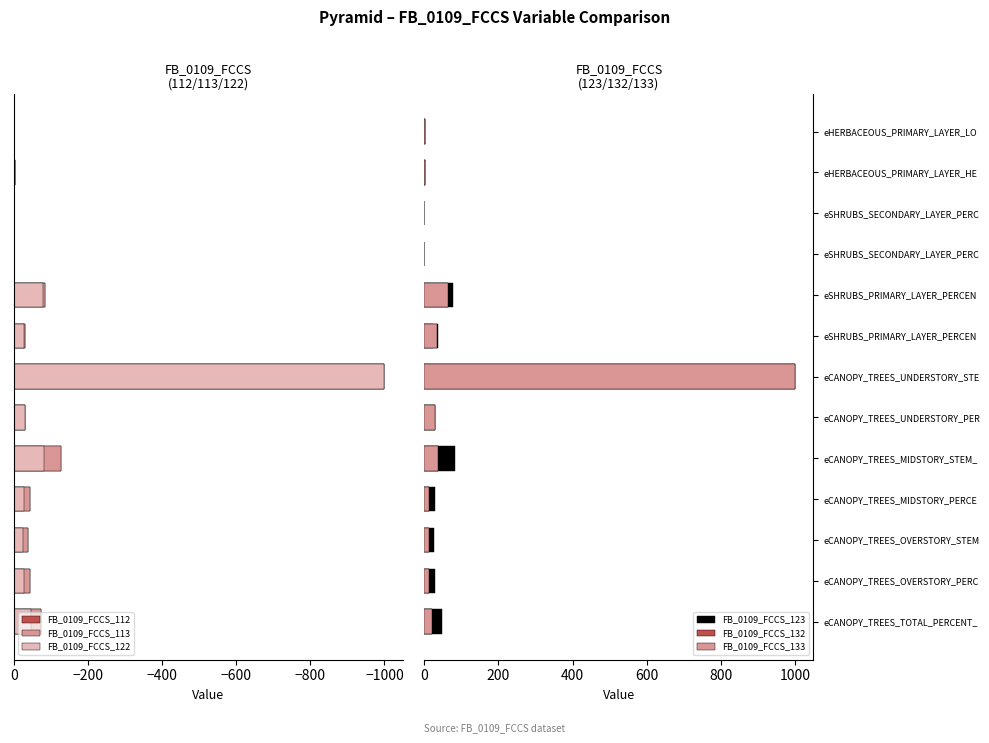

What is the sum of all FB_0109_FCCS_133 values?

1225.6